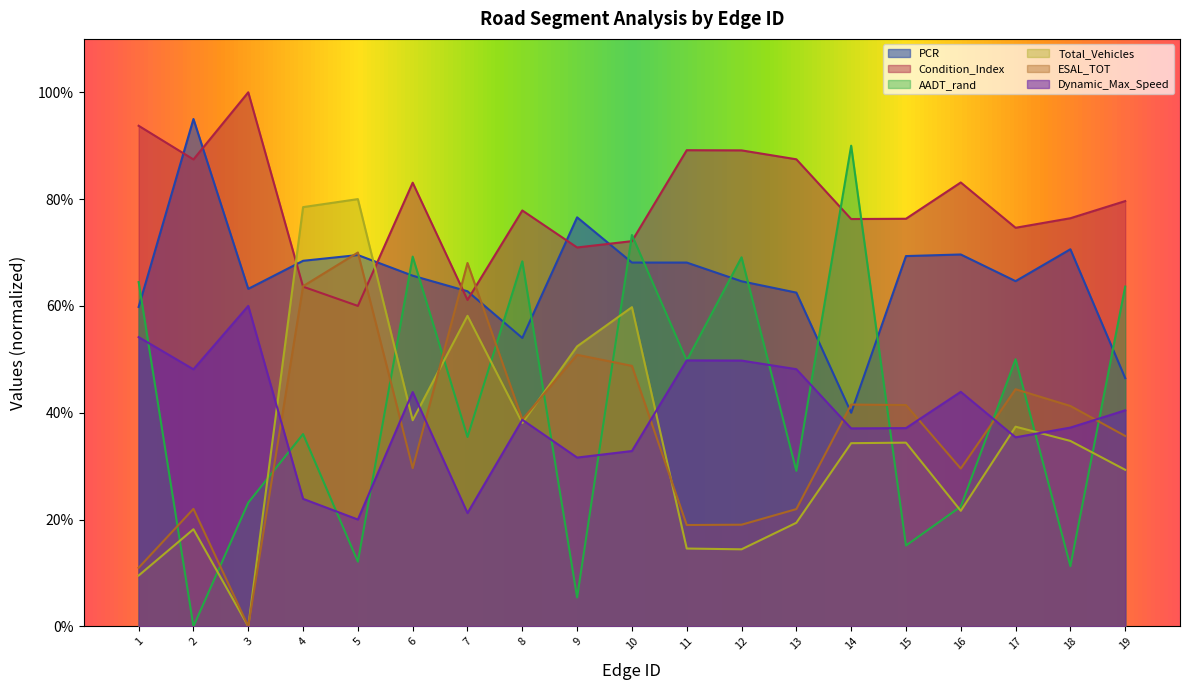

The value of Dynamic_Max_Speed at 6 is 43.9. True or false?

True